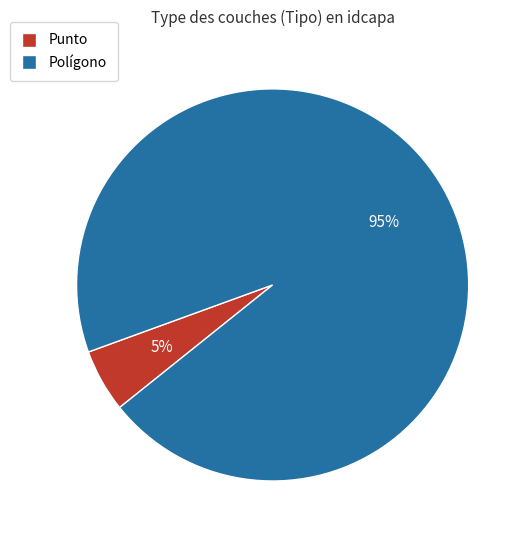

What is the largest slice in the pie chart?

Polígono